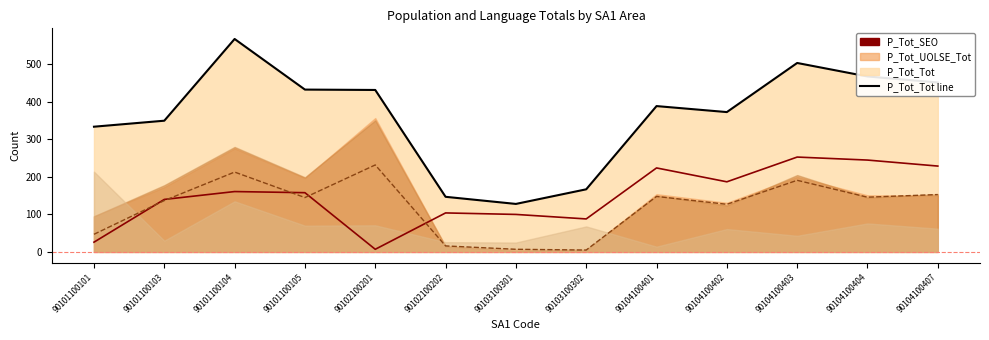

Between 90102100201 and 90102100202, which series saw the biggest shift?

P_Tot_Tot line